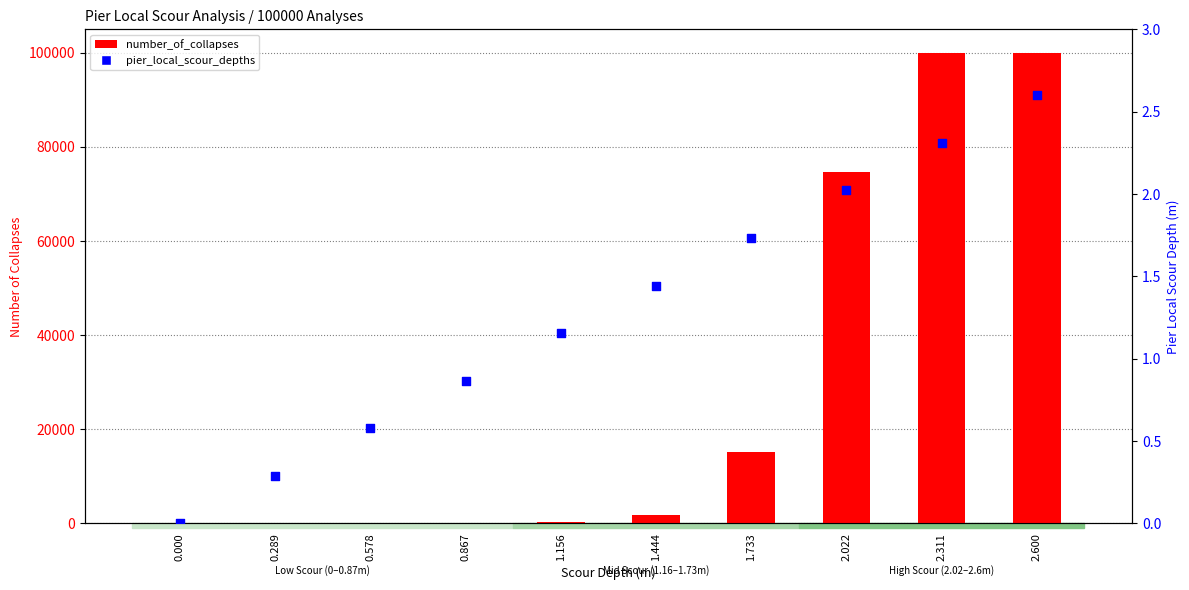

Is the value of pier_local_scour_depths at 1.156 greater than the value of number_of_collapses at 1.444?

No